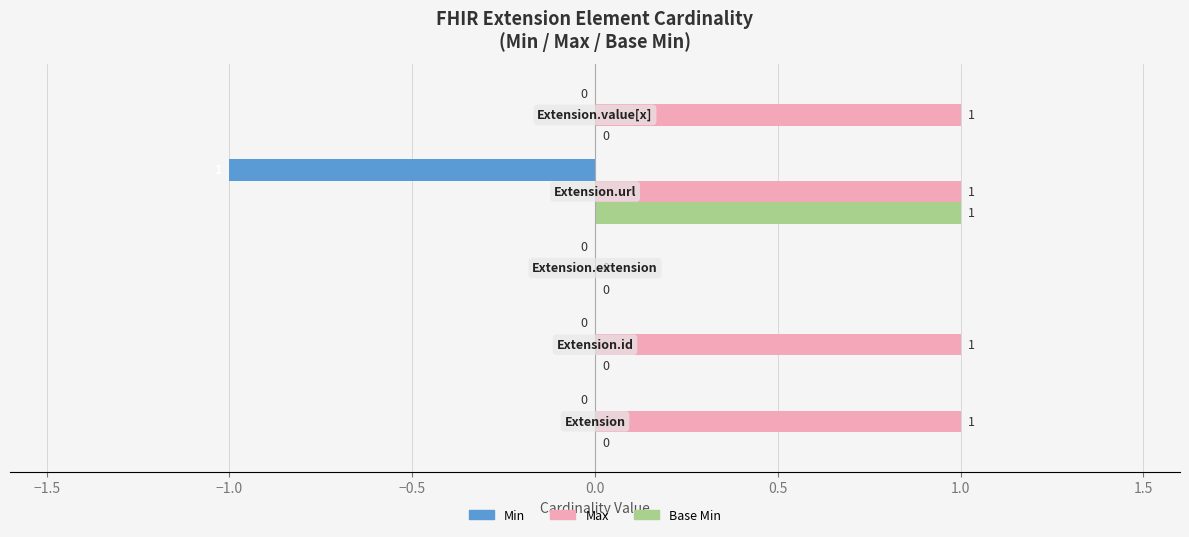

How many Max values are between 1 and 2?

4